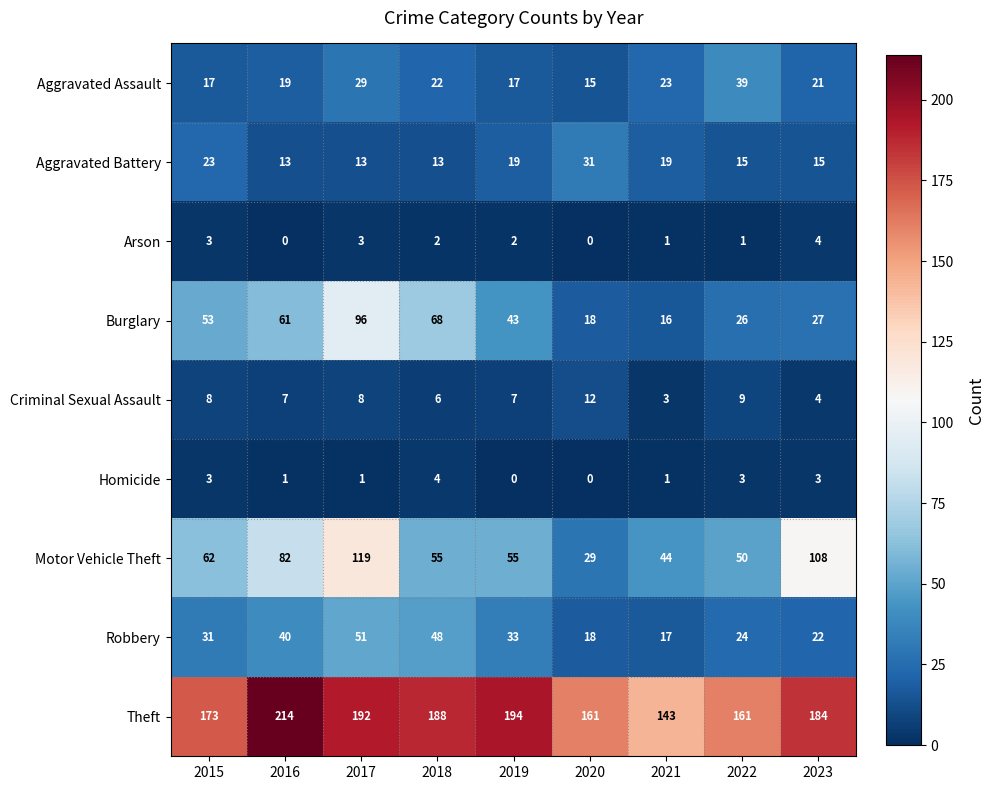

What is the total value across all series at 2021?

267